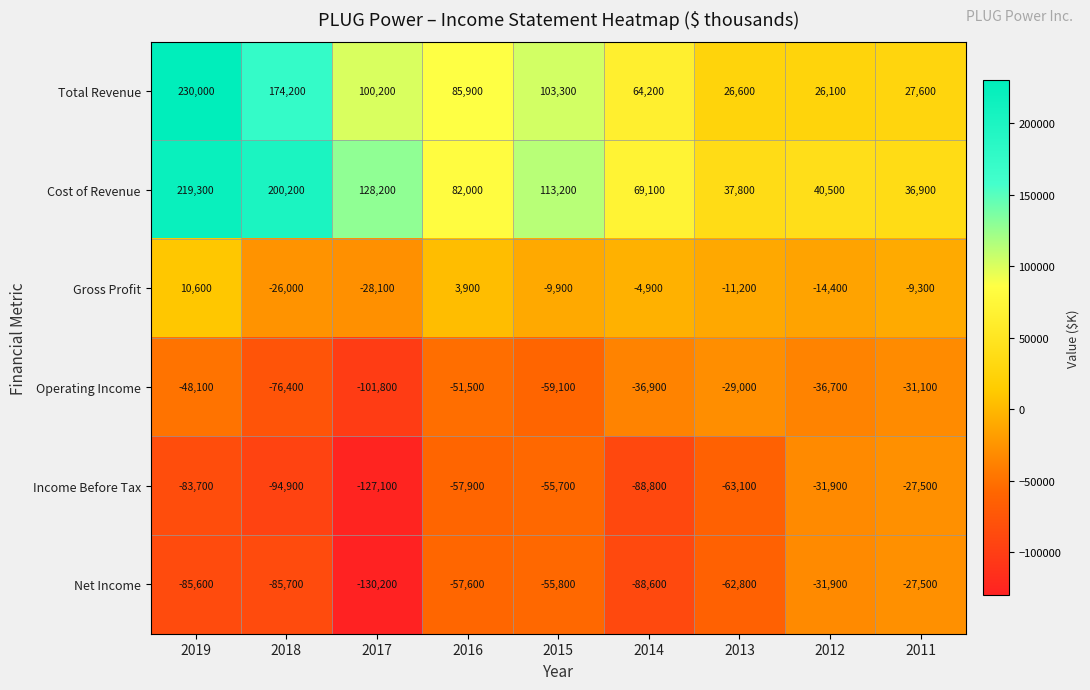

What is the total value across all series at 2012?

-48300